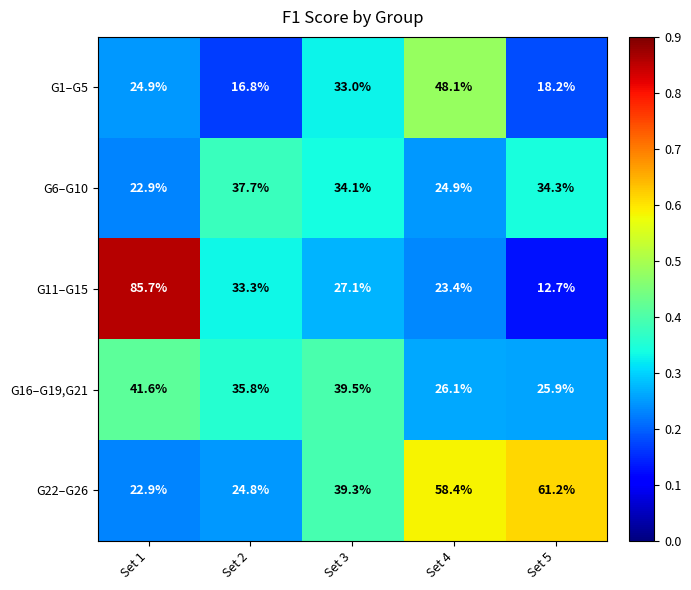

What is the lowest value of the G11–G15 series?

12.7